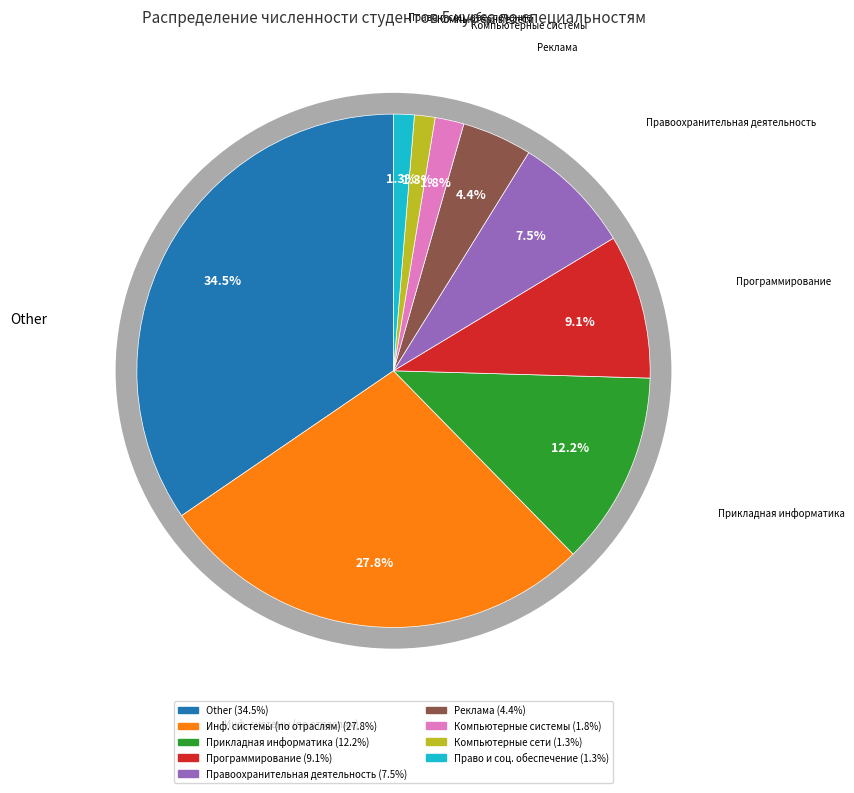

How many slices are in this pie chart?

9